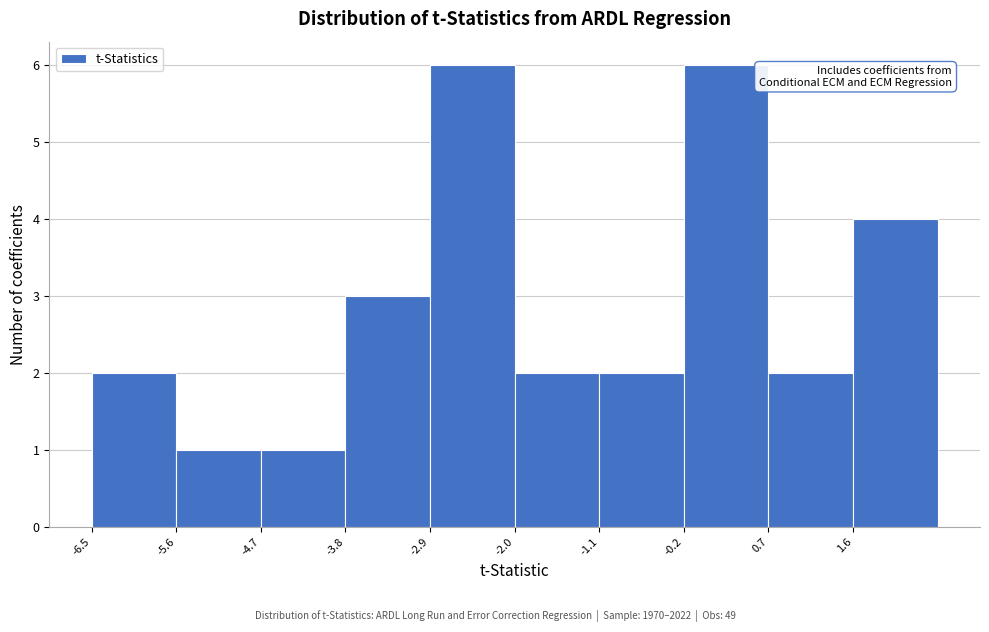

How tall is the bar that spans -2.9 to -2.0 on the x-axis? Neither the bar edges nor the heights are printed on the chart, so give them approximately, as read against the axes.

6